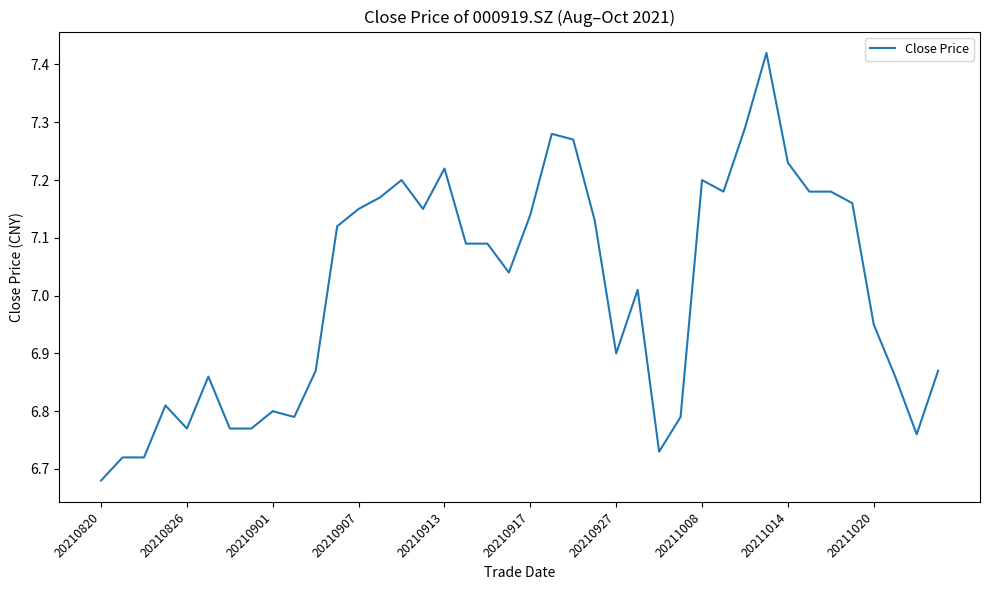

What is the difference between the maximum and minimum values?

0.7